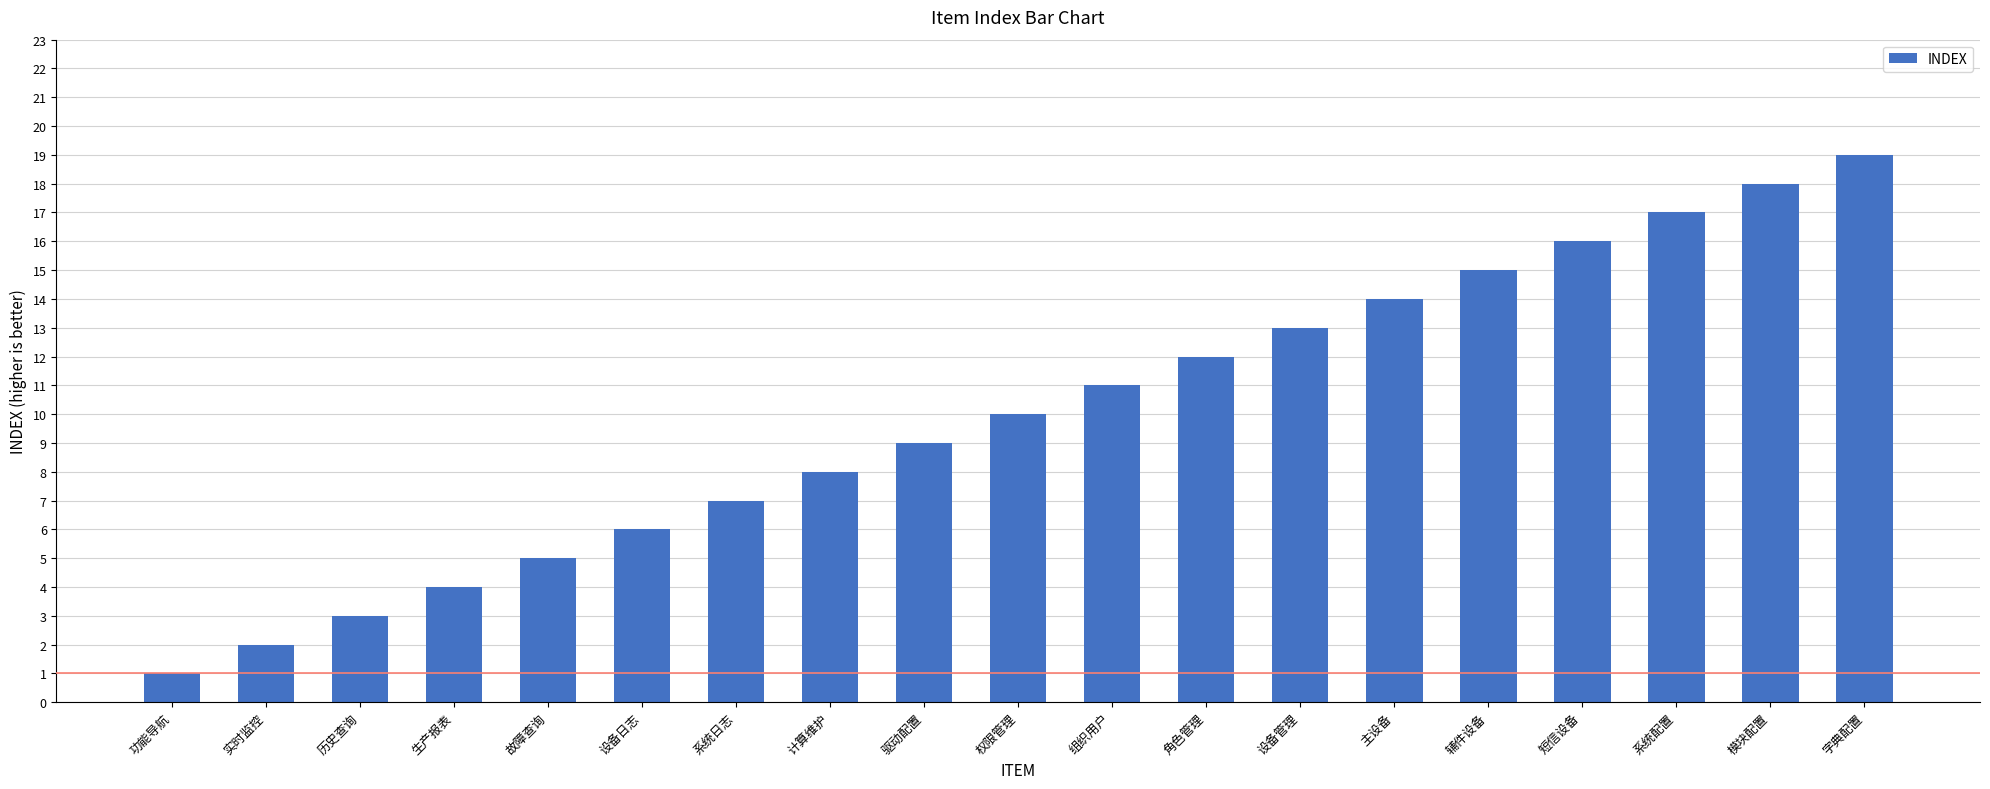

What position from the left is 实时监控?

2